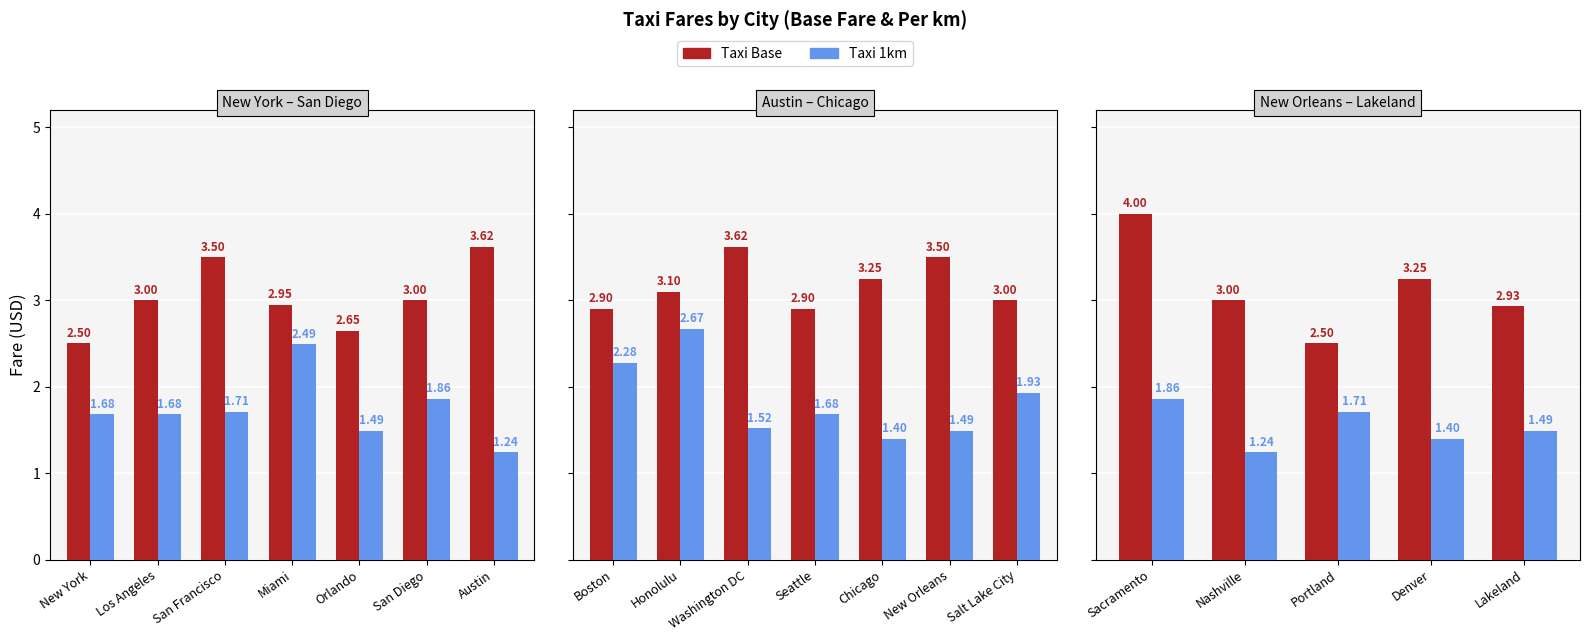

How many bars are there in each group?

2